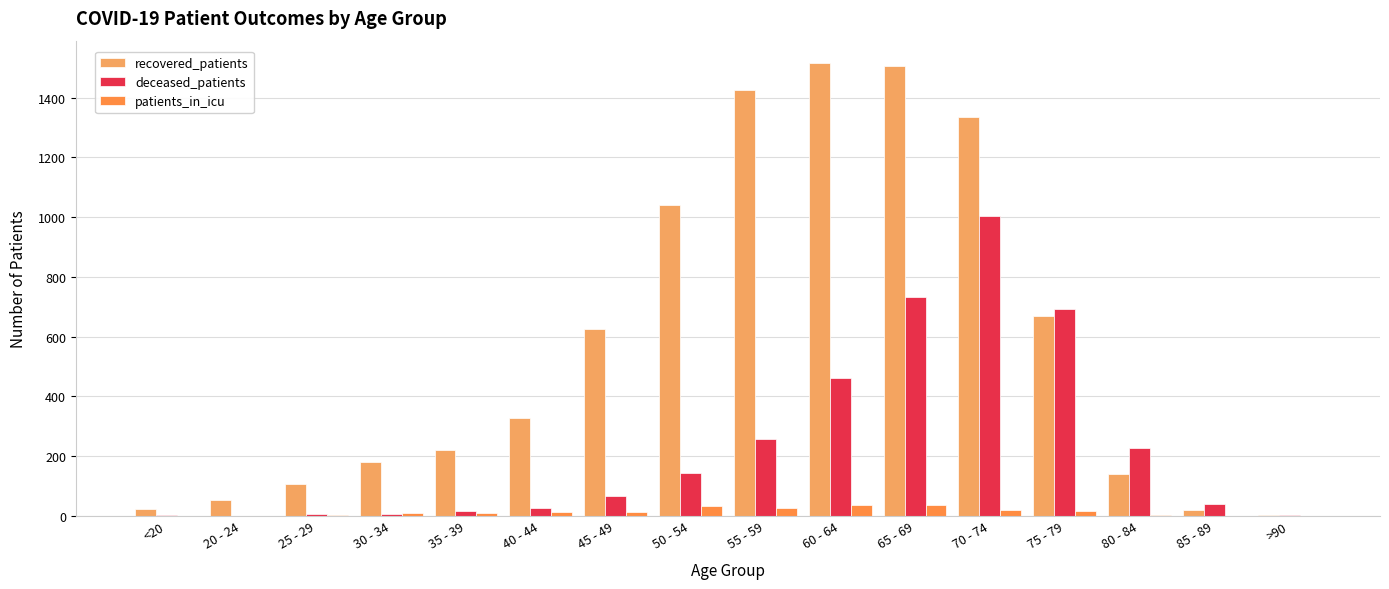

Which series has the largest total across all categories?

recovered_patients